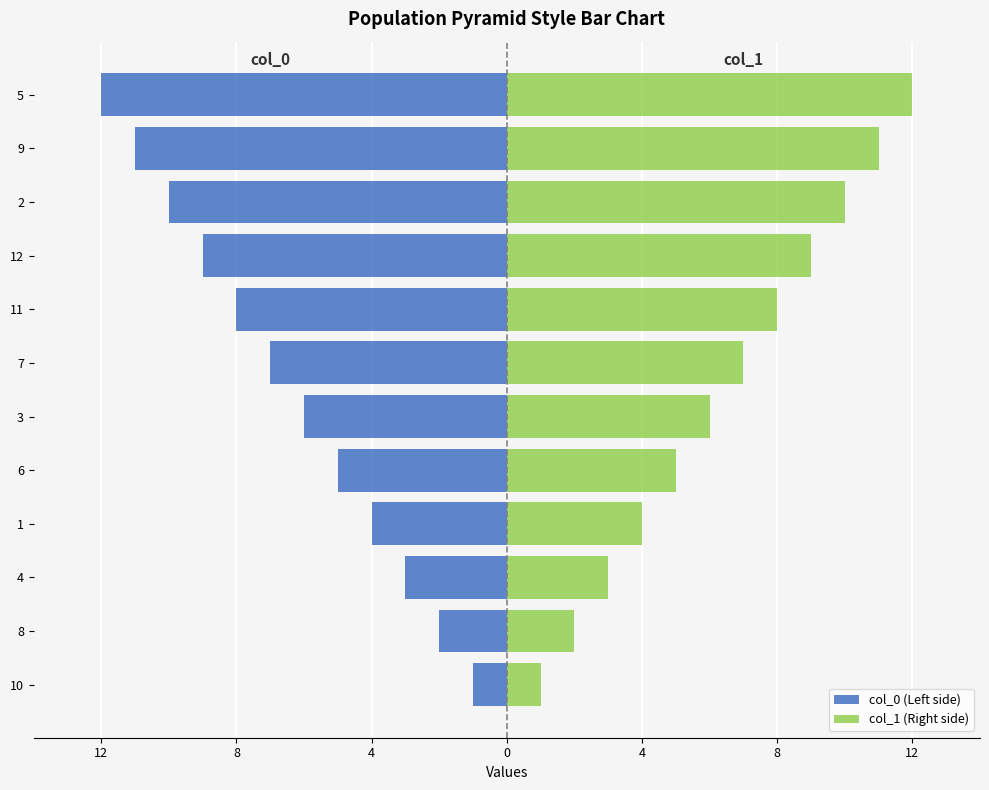

Which series changed the most between 4 and 2?

col_0 (Left side)